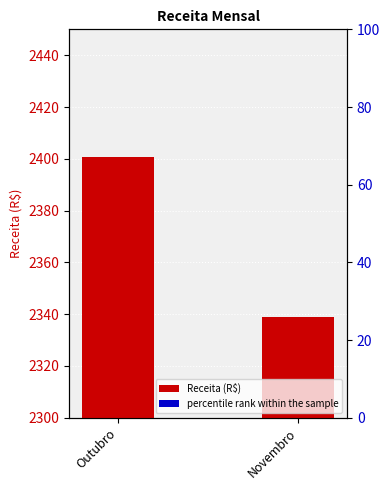

Which series has the largest total across all categories?

Receita (R$)